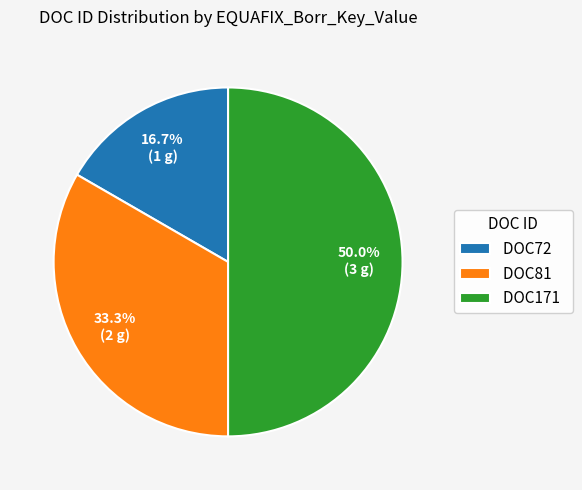

To the nearest percent, what percentage of the pie is DOC171?

50%